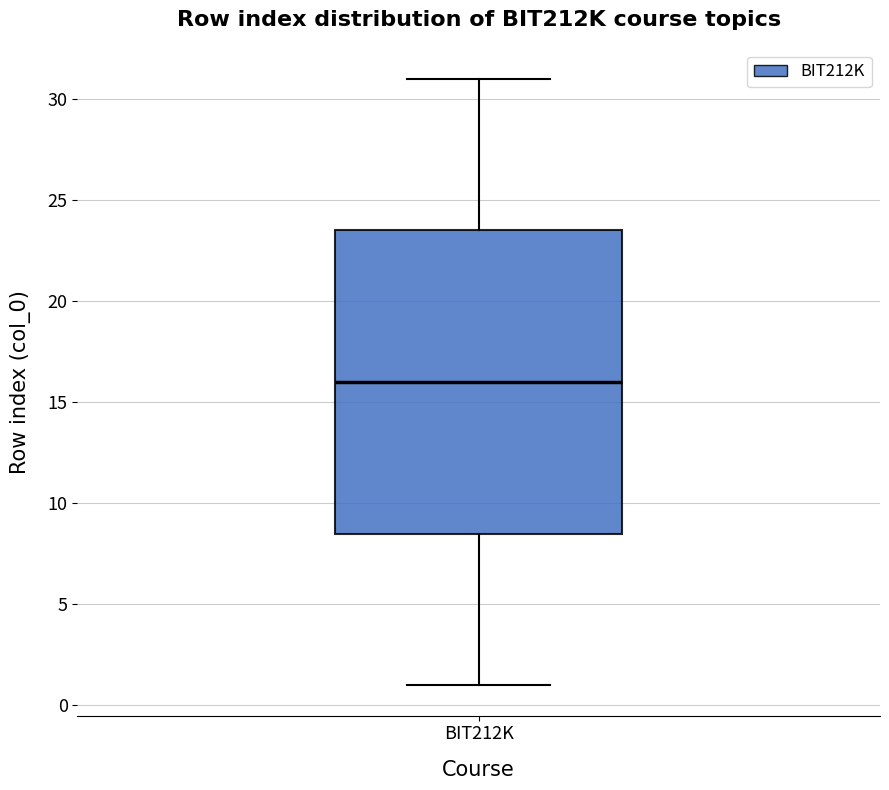

Transcribe this box plot: give where the median line is, the range the box spans, and where the two whiskers end, as read against the y-axis. The values are not printed on the chart, so give them approximately, as read against the axis.

median 16.0, box 8.5 to 23.5, whiskers 1.0 to 31.0